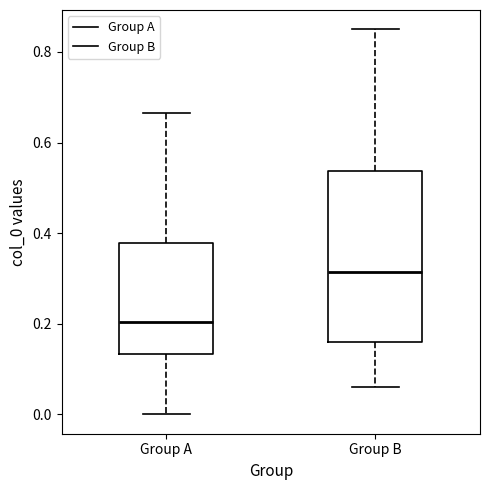

Which box is the tallest, from its lower edge to its upper edge?

Group B